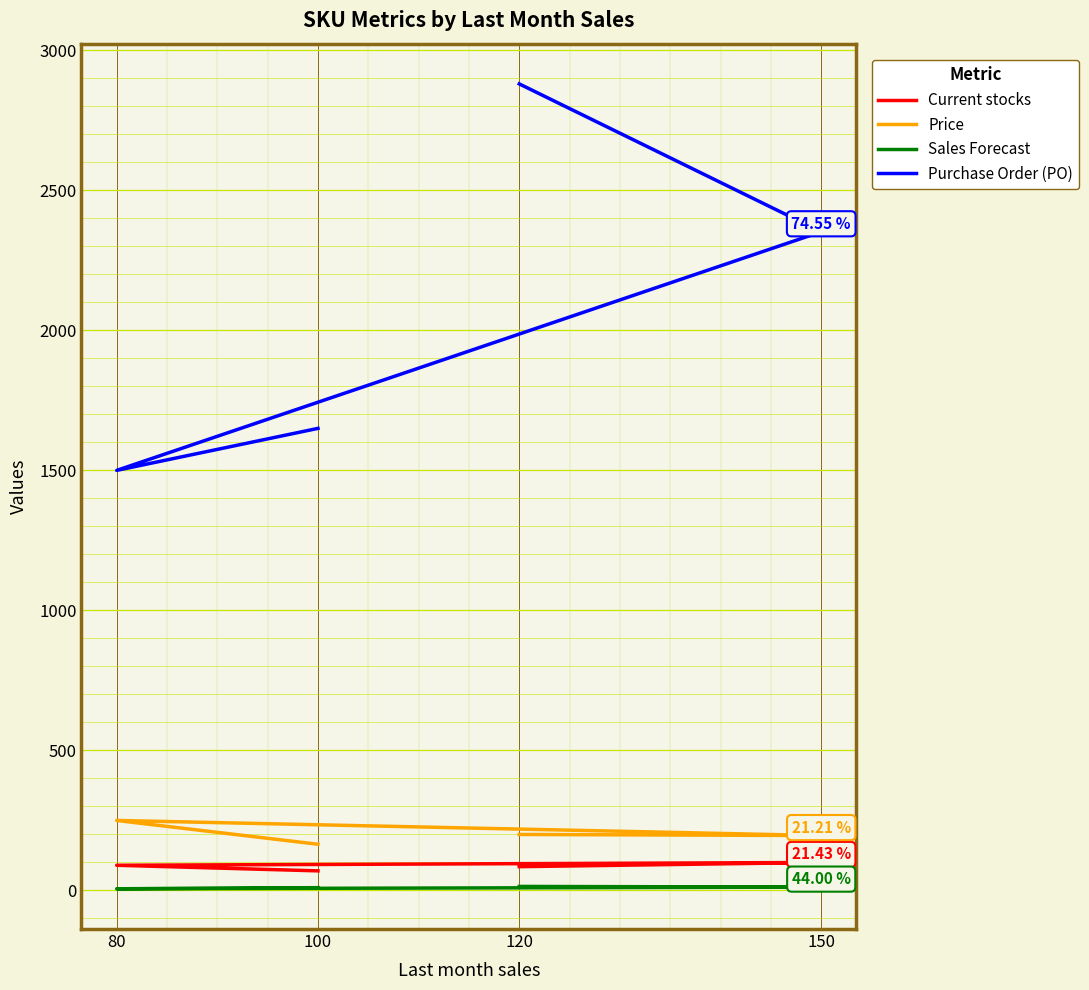

What is the spread (max minus min) of values at 150?

2340.0